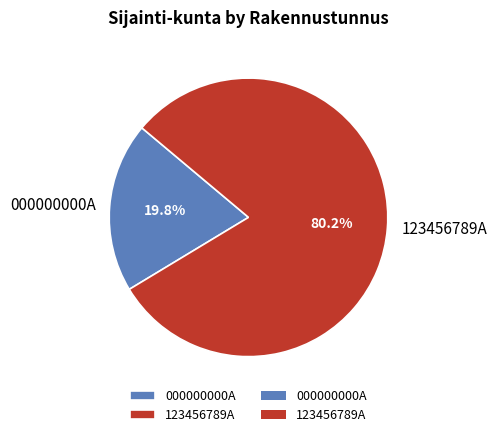

Between 123456789A and 000000000A, which is larger?

123456789A